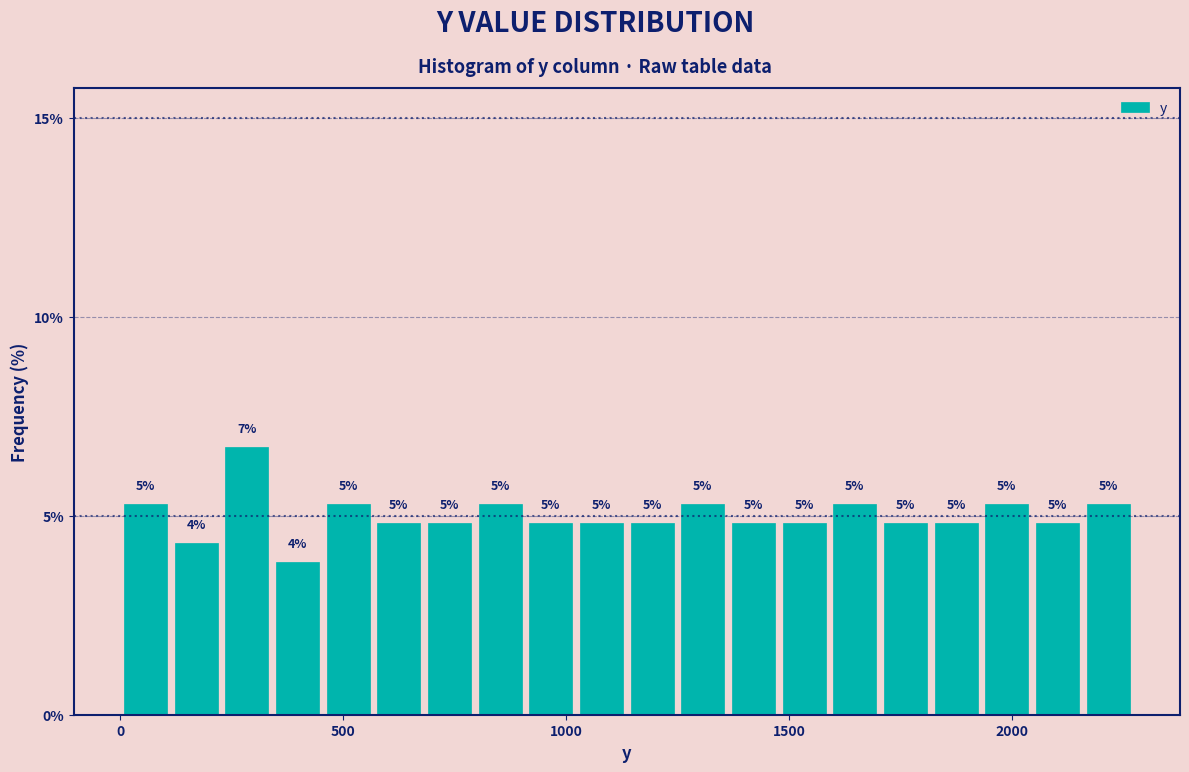

Read against the x-axis, roughly where is the centre of the tallest bar?

300